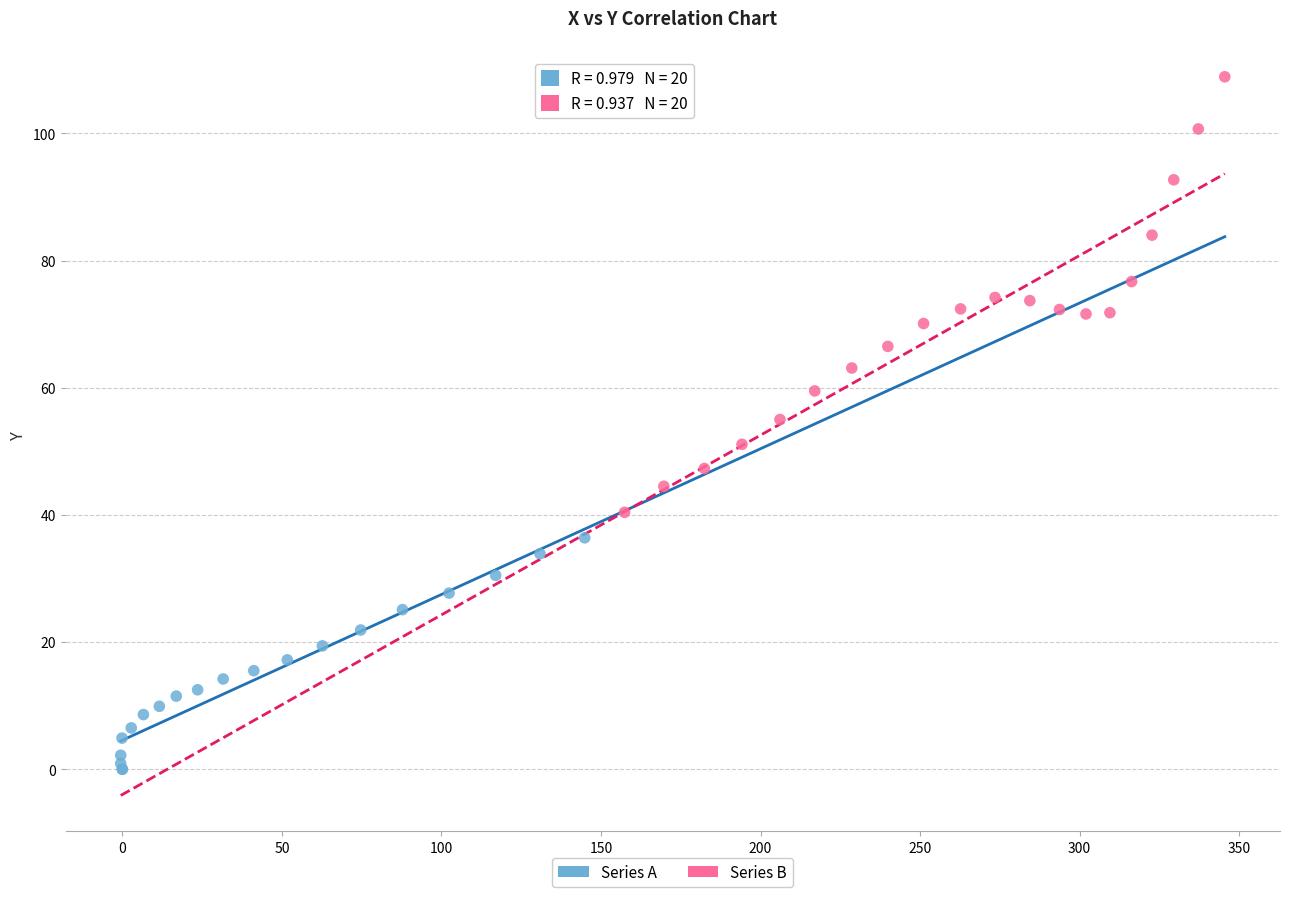

Which series has the widest spread of Y values?

Series B